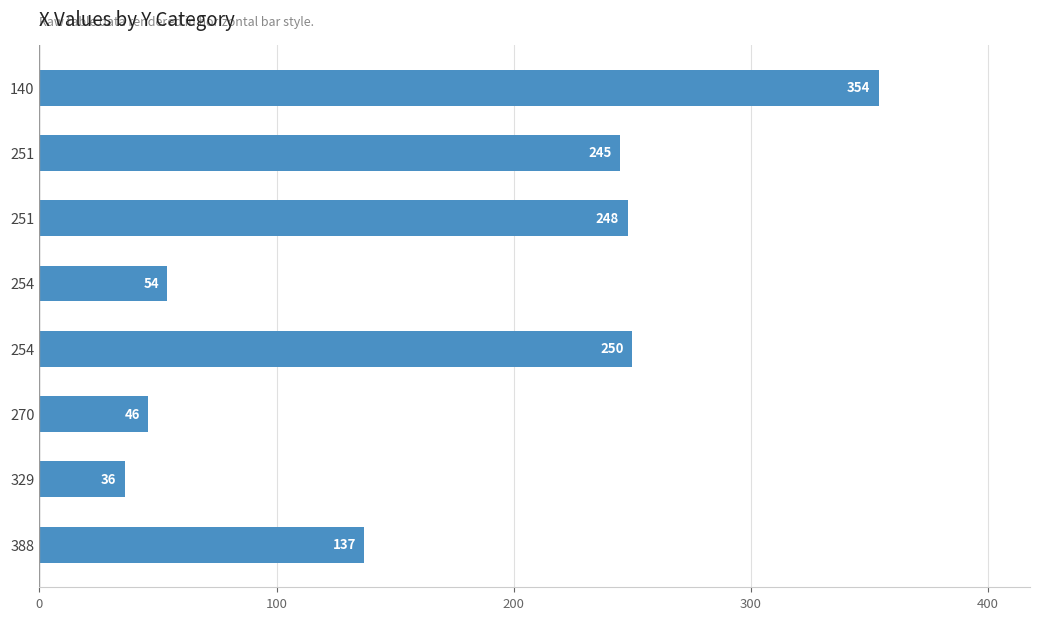

Are the bars horizontal?

Yes